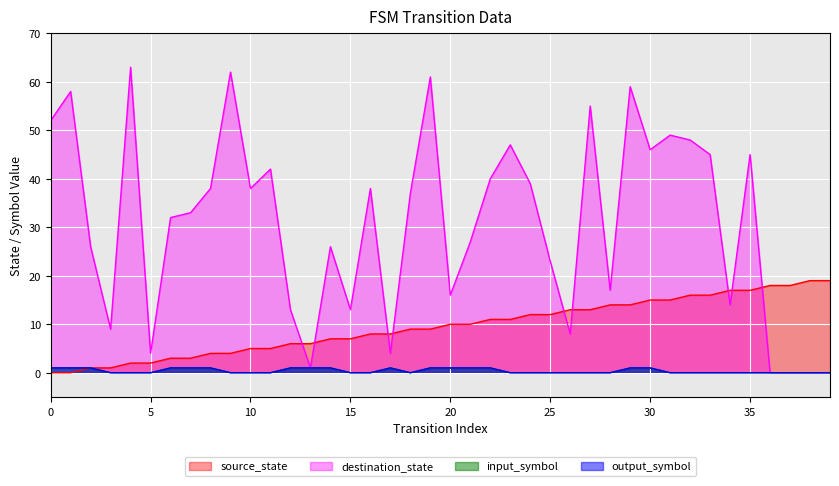

Which series has the widest spread of values?

destination_state